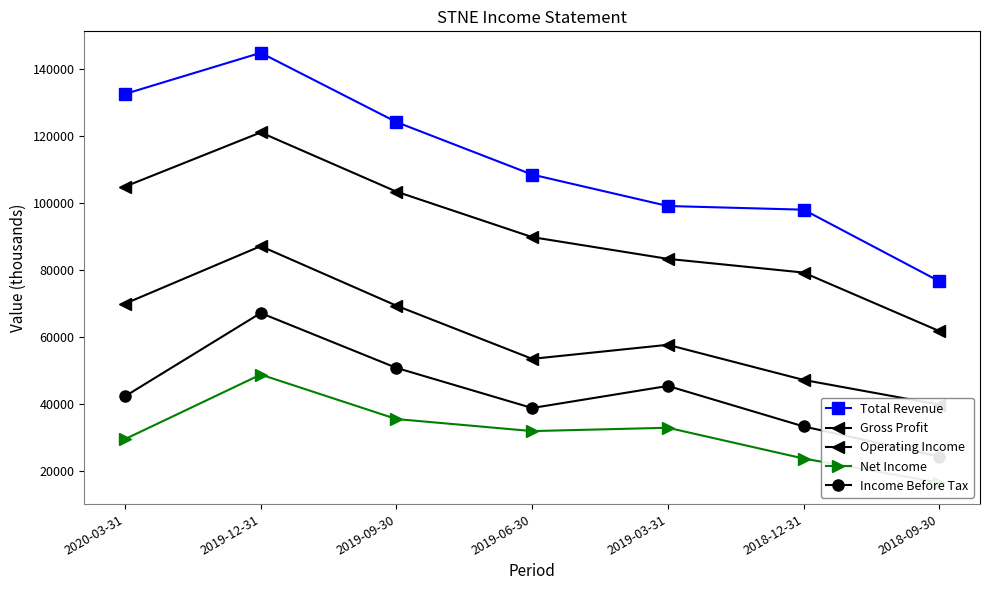

Which series has the largest total across all categories?

Total Revenue